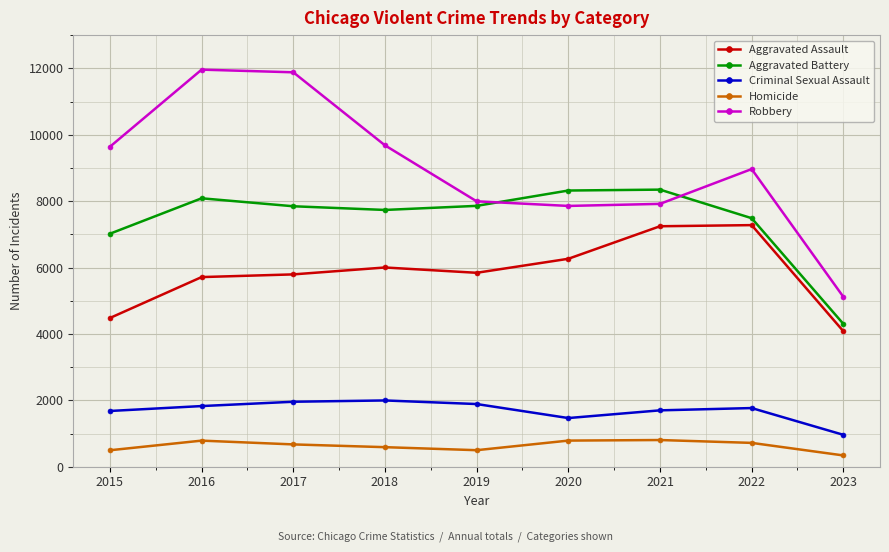

True or false: Criminal Sexual Assault and Homicide intersect in this chart.

False